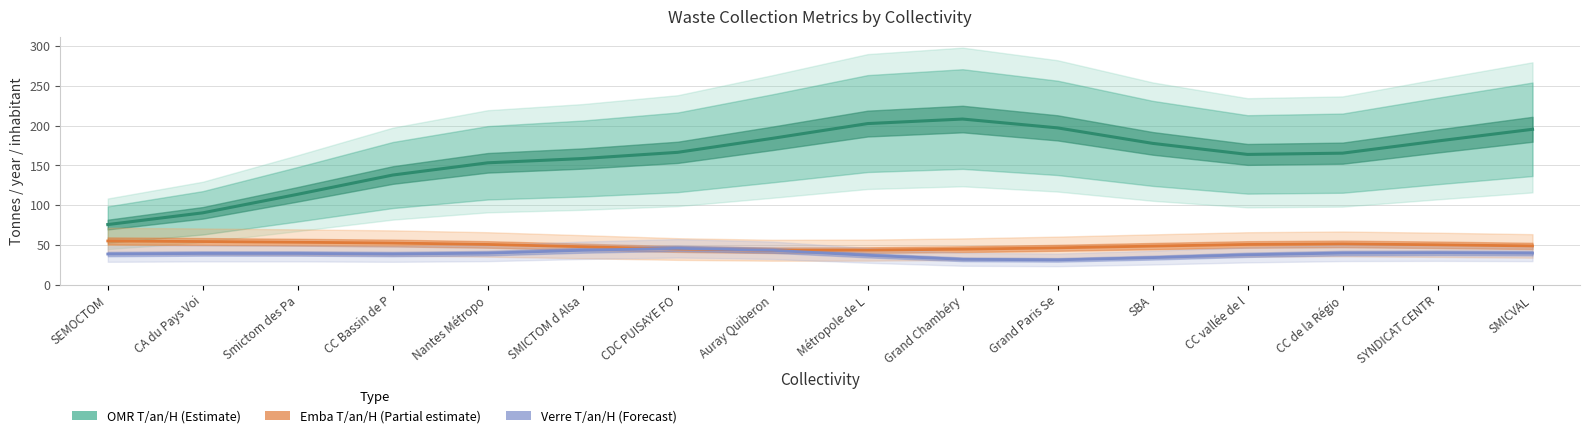

Reading right to left, extract all data points from this chart.

OMR T/an/H (Estimate): 195.3	180.6	165.4	163.8	177.7	197.1	208.2	202.5	184.0	166.4	158.7	153.3	138.0	113.9	90.6	75.9
Emba T/an/H (Partial estimate): 49.1	50.6	51.7	51.0	48.9	46.8	45.0	43.9	43.7	45.3	48.2	51.0	52.8	53.8	54.6	55.4
Verre T/an/H (Forecast): 40.1	40.5	40.2	38.0	34.5	31.7	32.4	37.4	43.7	46.2	43.7	40.1	39.0	39.7	39.7	39.0